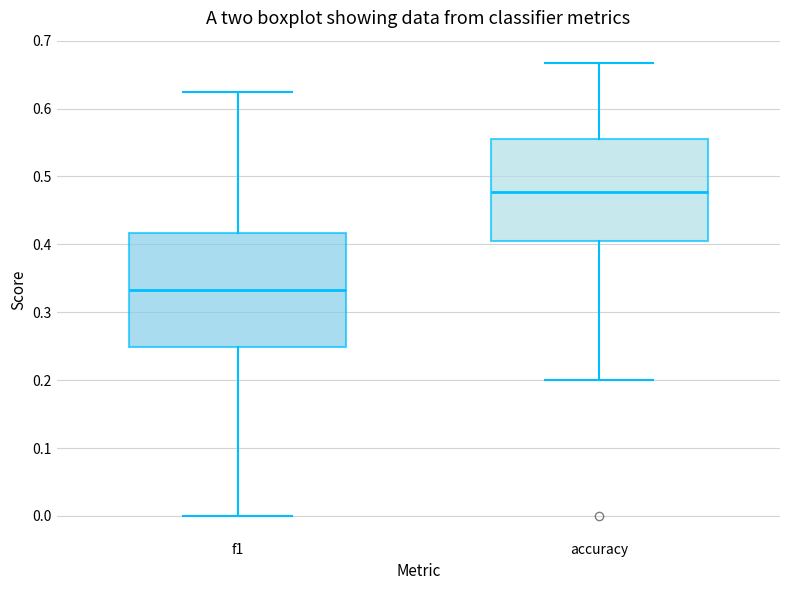

Reading left to right, read every box against the y-axis: the position of its median line, the range the box covers, and the ends of its whiskers. The values are not printed on the chart, so give them approximately, as read against the axis.

f1: median 0.33, box 0.25 to 0.42, whiskers 0.00 to 0.63
accuracy: median 0.48, box 0.40 to 0.56, whiskers 0.20 to 0.67